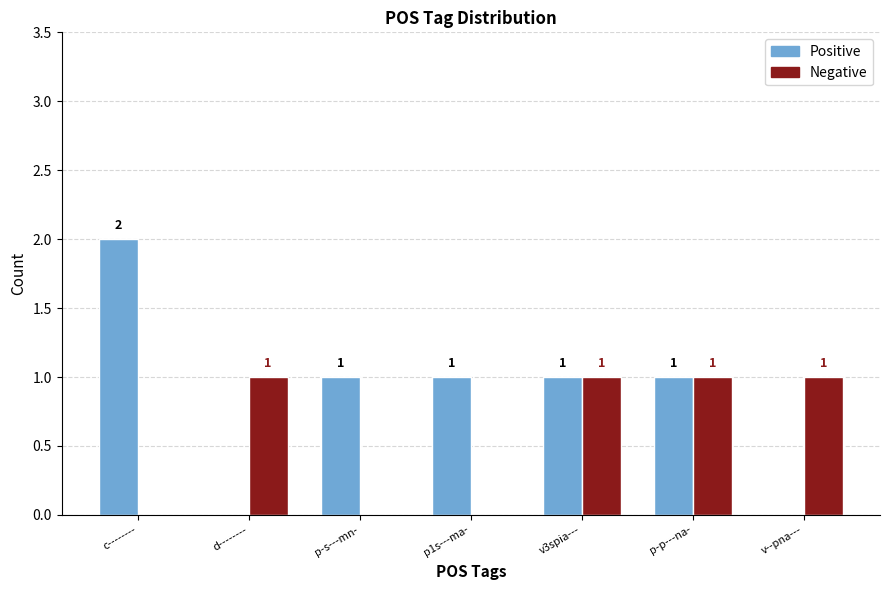

How many groups of bars are there?

7